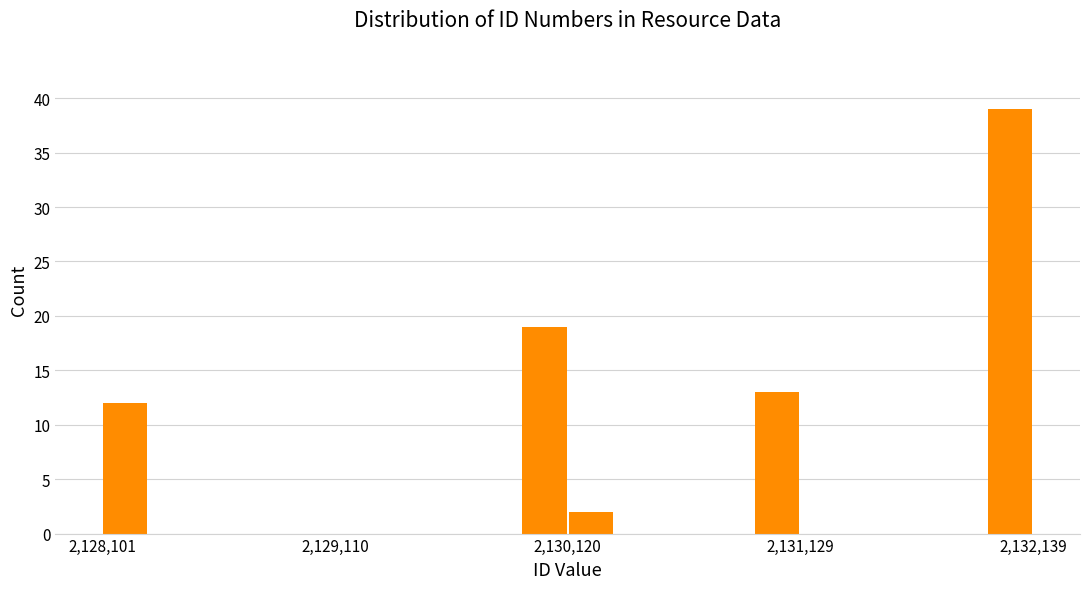

Read against the x-axis, roughly where is the centre of the tallest bar?

2132000